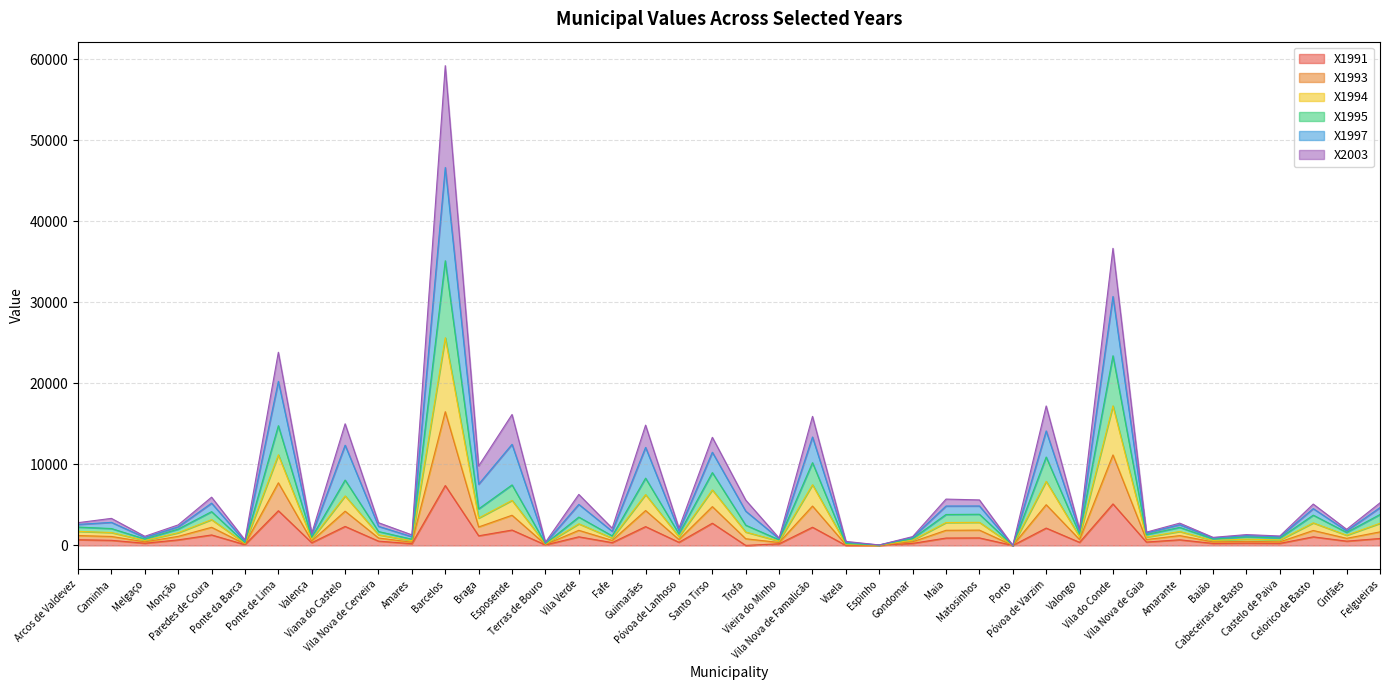

What is the label of the 29th point from the left?

Porto